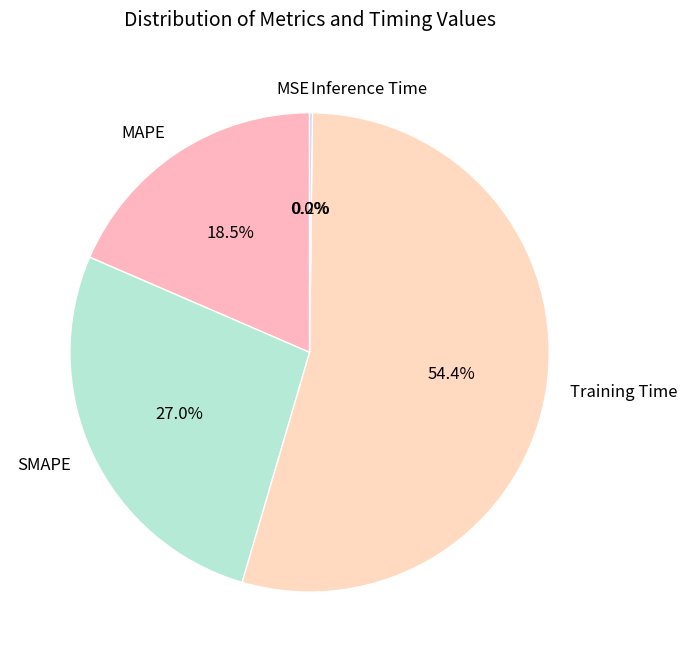

To the nearest percent, what is the combined percentage of MAPE and Training Time?

73%